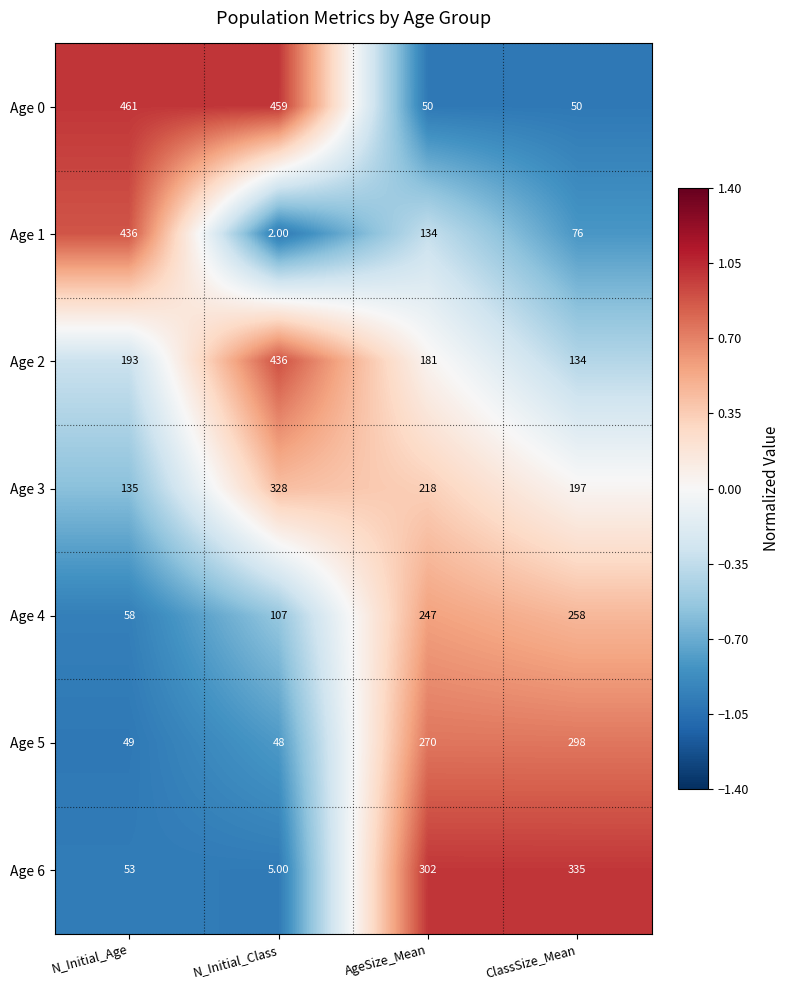

Which series has the largest total across all categories?

Age 0